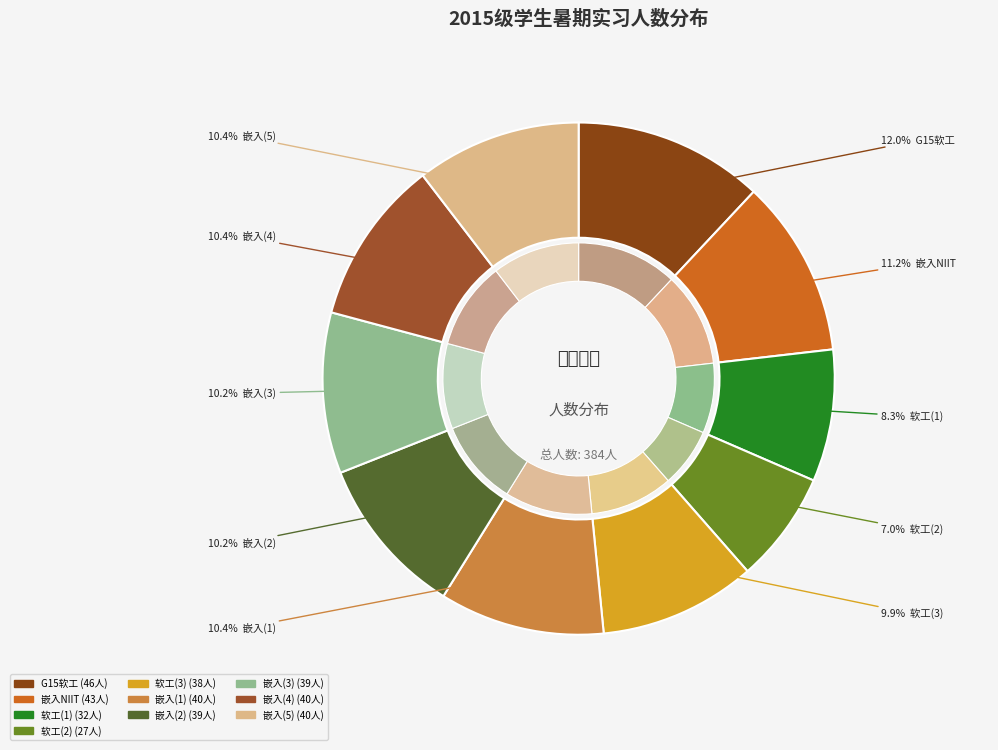

Which category has the biggest portion of the pie?

G15软件工程